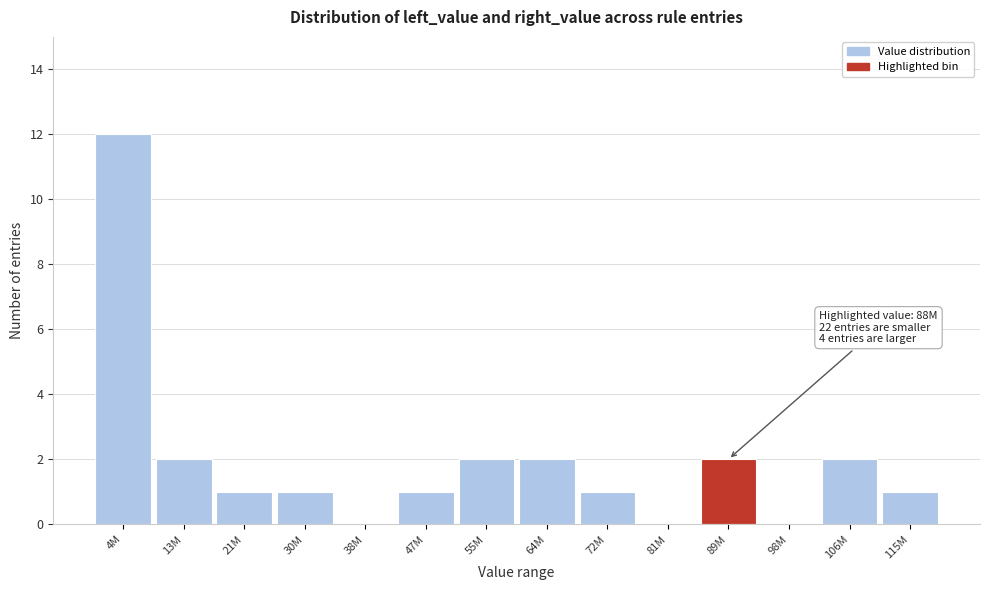

Reading left to right, transcribe all the data shown in this chart.

4M=12	13M=2	21M=1	30M=1	38M=0	47M=1	55M=2	64M=2	72M=1	81M=0	89M=2	98M=0	106M=2	115M=1